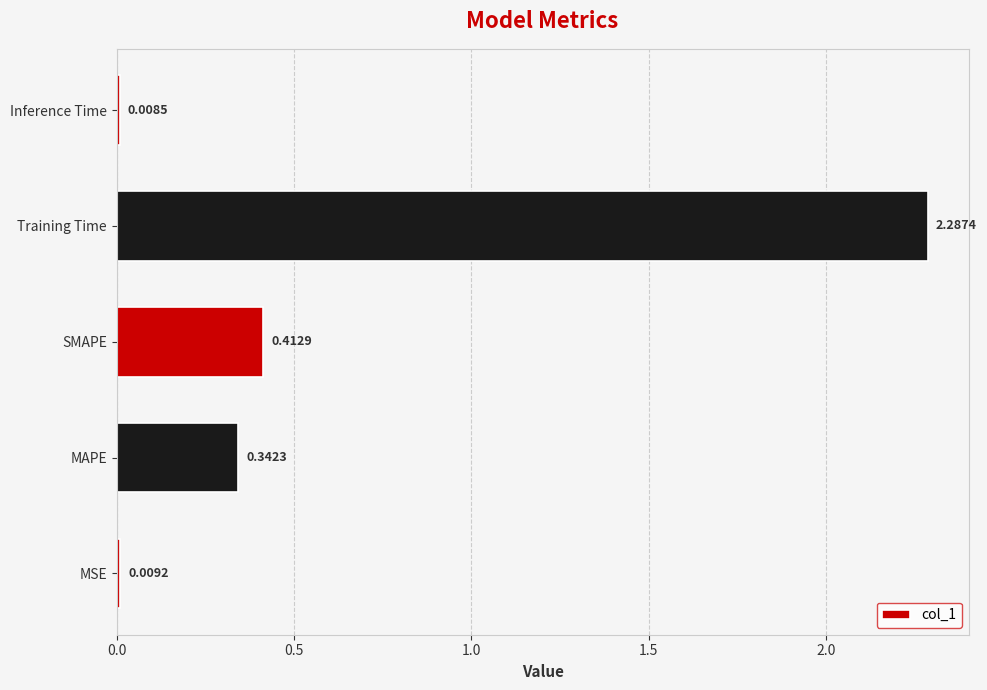

List the labels in order of value, smallest first.

Inference Time, MSE, MAPE, SMAPE, Training Time